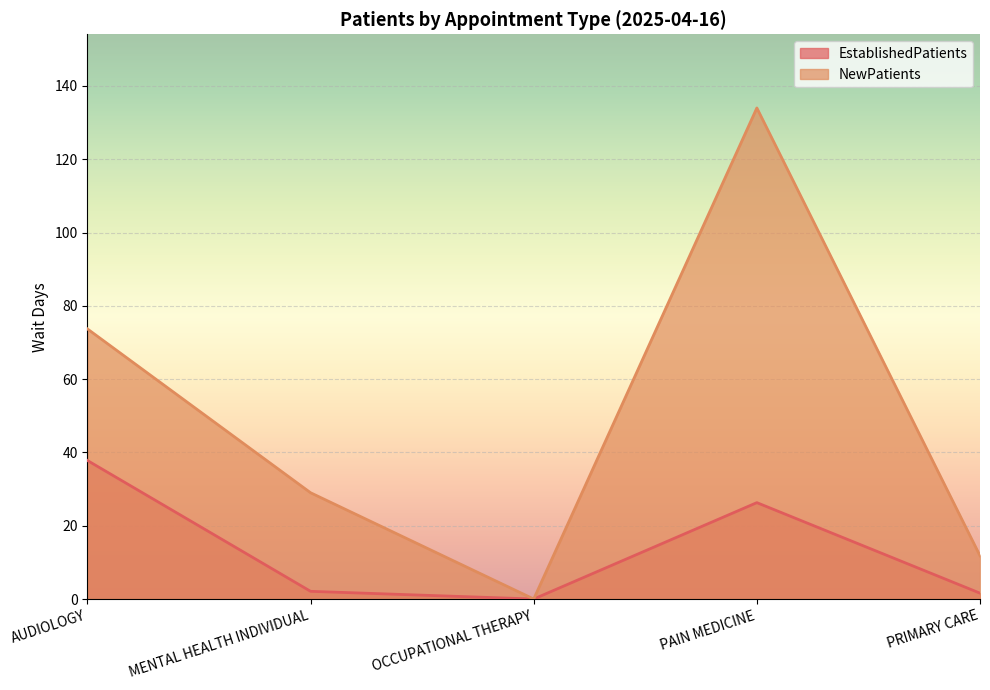

In NewPatients, how many points are lower than both neighbors (excluding endpoints)?

1